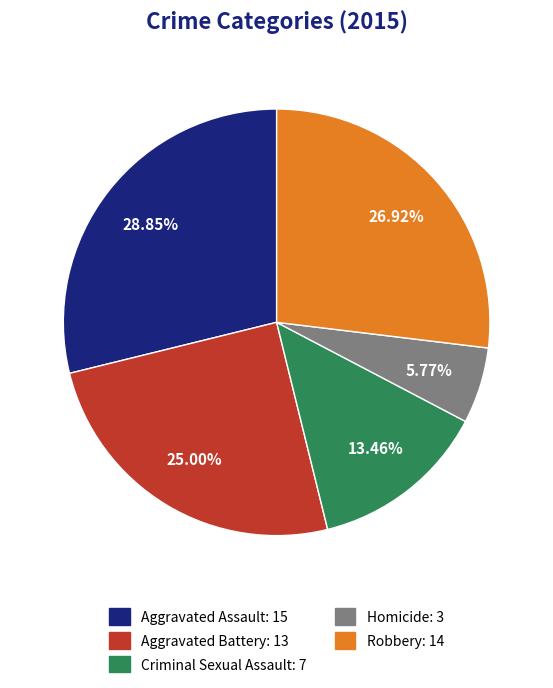

Is Aggravated Battery the majority of the pie?

No